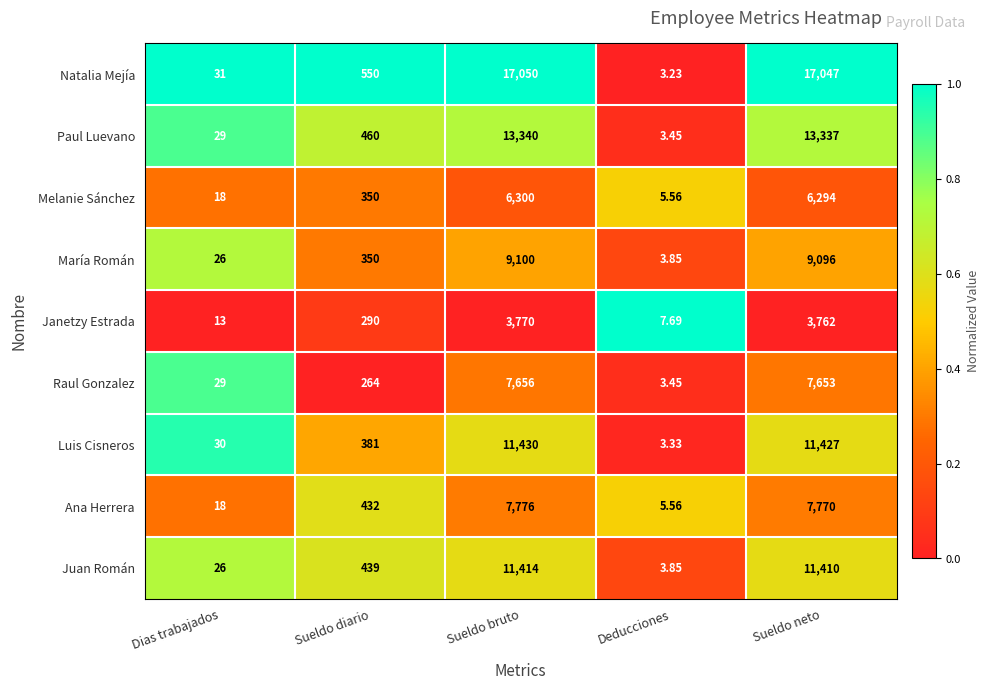

Which category has the highest value in the Juan Román series?

Sueldo bruto